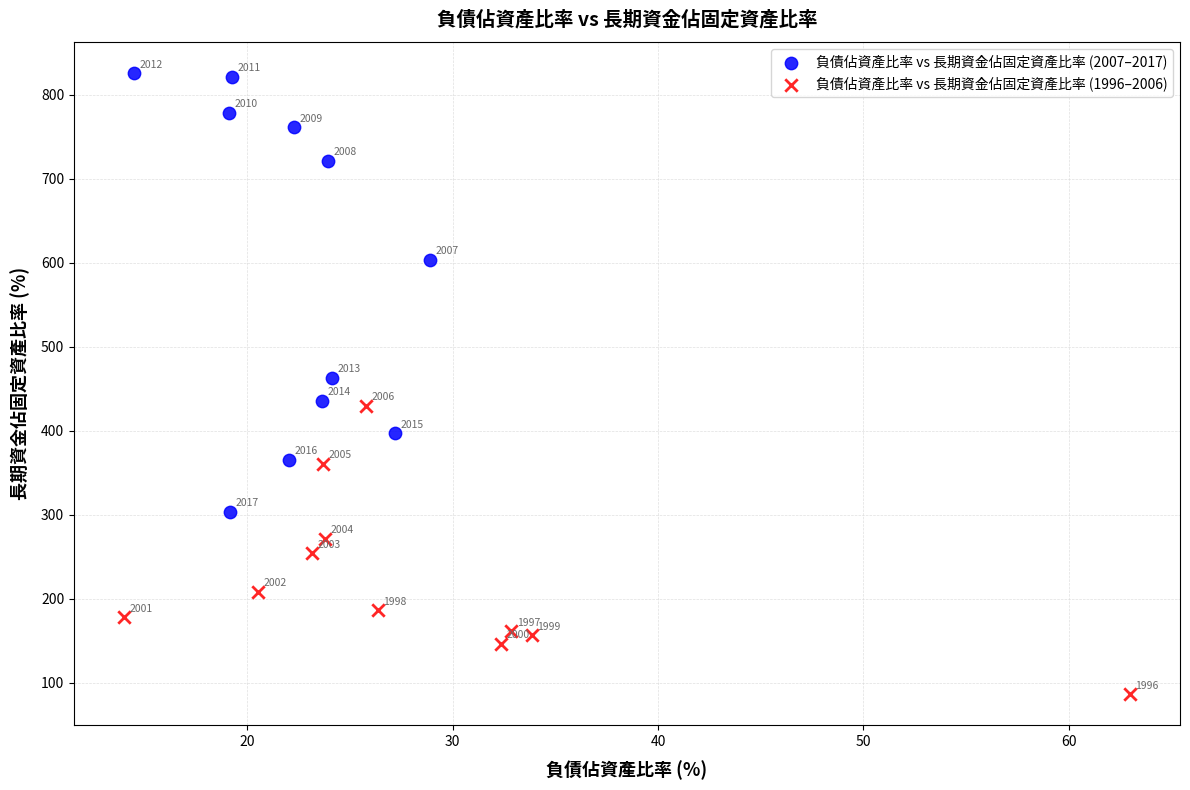

Which series has the largest Y range (max minus min)?

負債佔資產比率 vs 長期資金佔固定資產比率 (2007–2017)